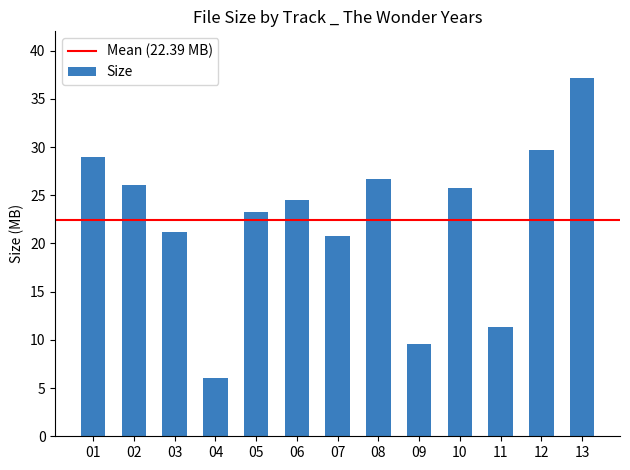

What is the sum of the values at 02 and 13?

63.3